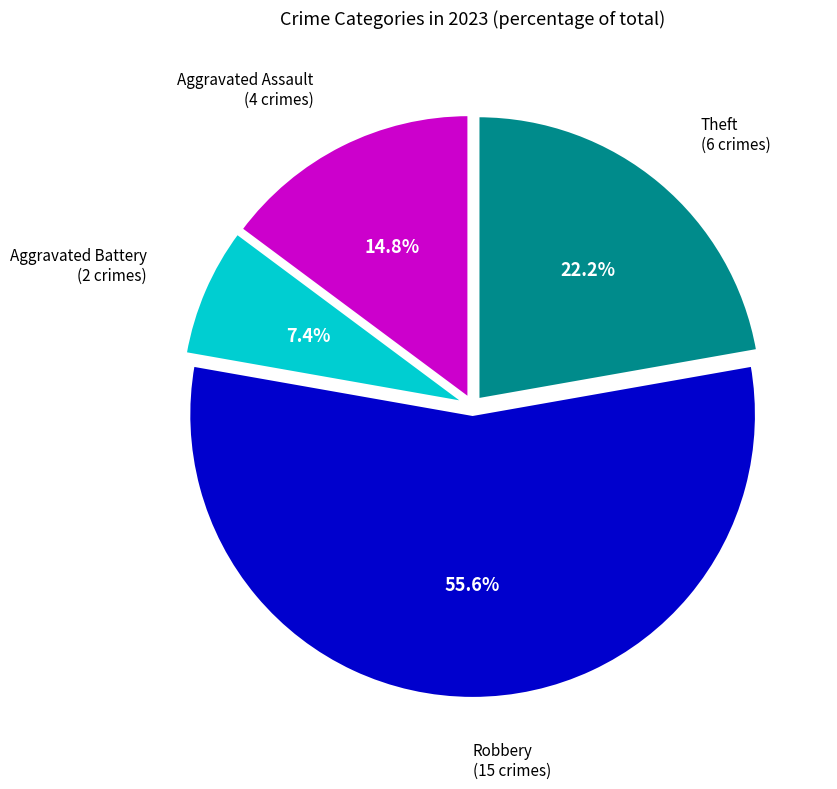

To the nearest percent, what is the average slice percentage?

25%